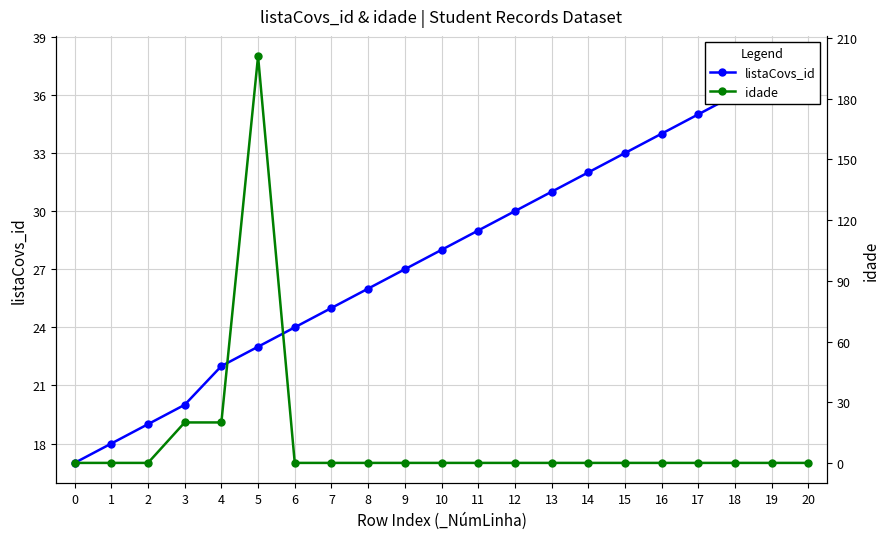

Which series ends up on top after the final intersection of idade and listaCovs_id?

listaCovs_id